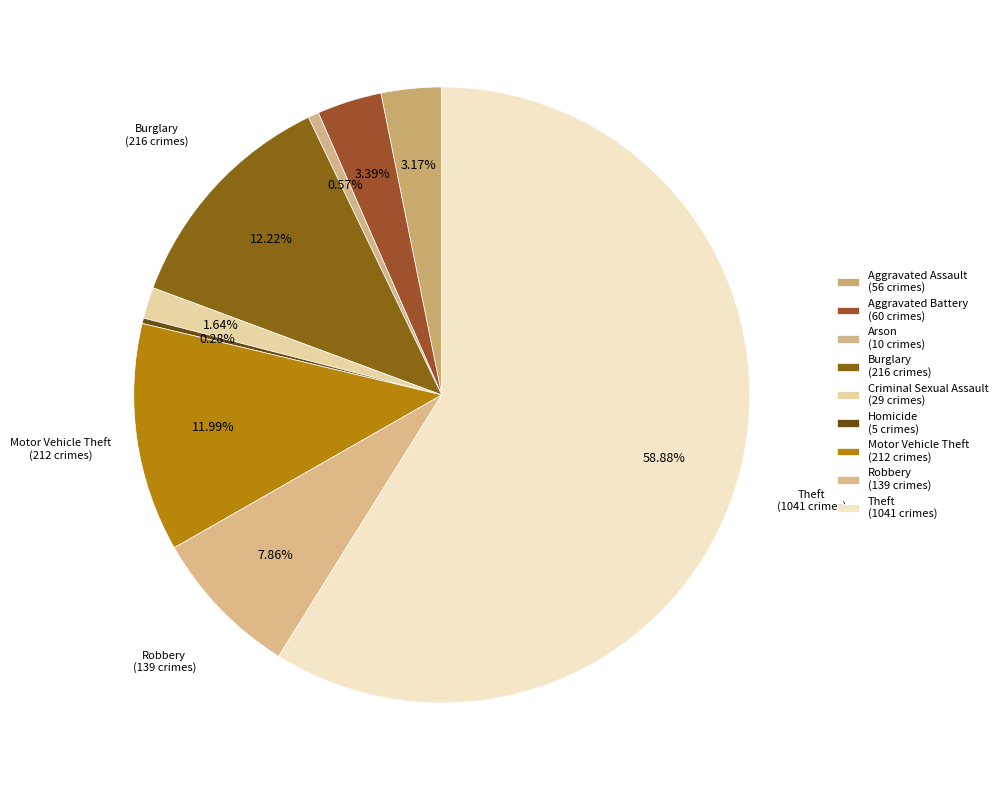

Rank the categories by value from highest to lowest.

Theft, Burglary, Motor Vehicle Theft, Robbery, Aggravated Battery, Aggravated Assault, Criminal Sexual Assault, Arson, Homicide